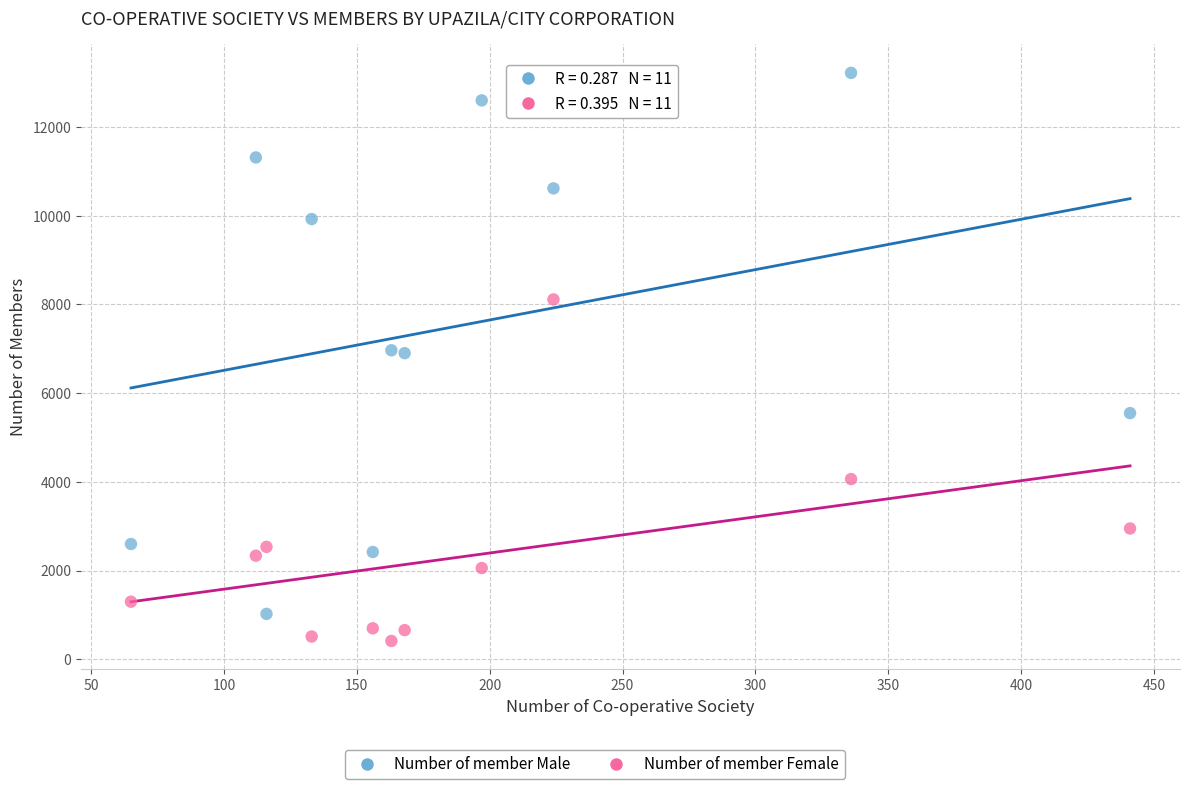

Which series reaches the maximum Y coordinate?

Number of member Male